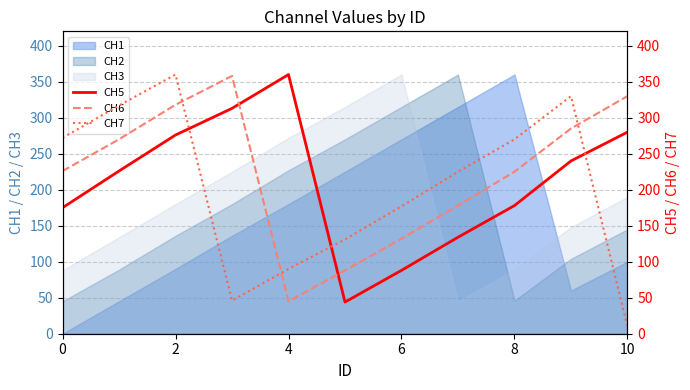

The value of CH1 at 2 is 90. True or false?

True